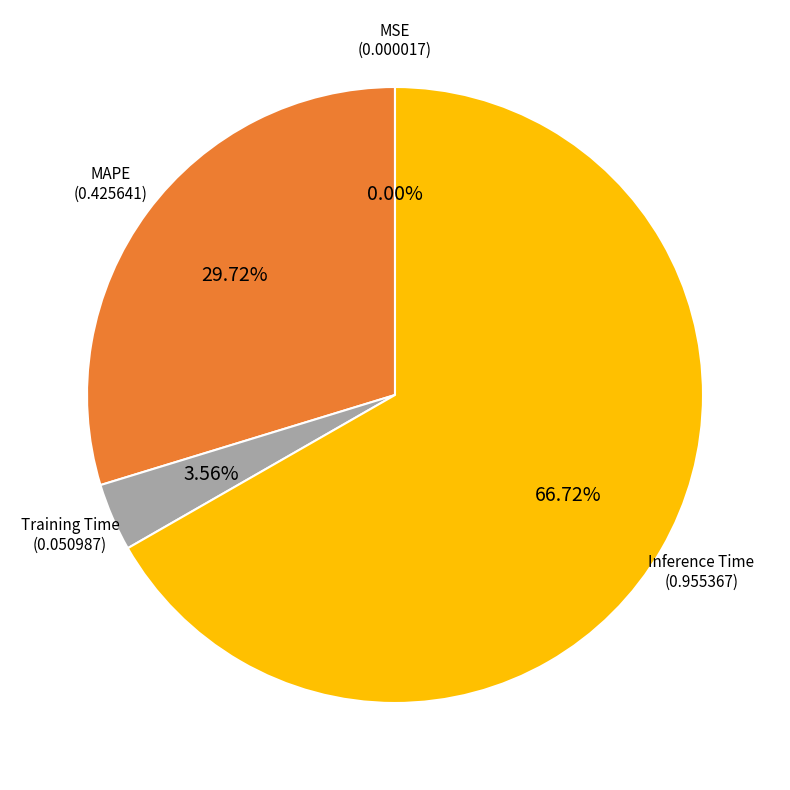

To the nearest percent, what is the difference between the largest and smallest slice percentages?

67%